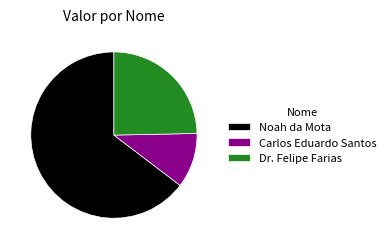

Combined, do Carlos Eduardo Santos and Dr. Felipe Farias account for over 50%?

No